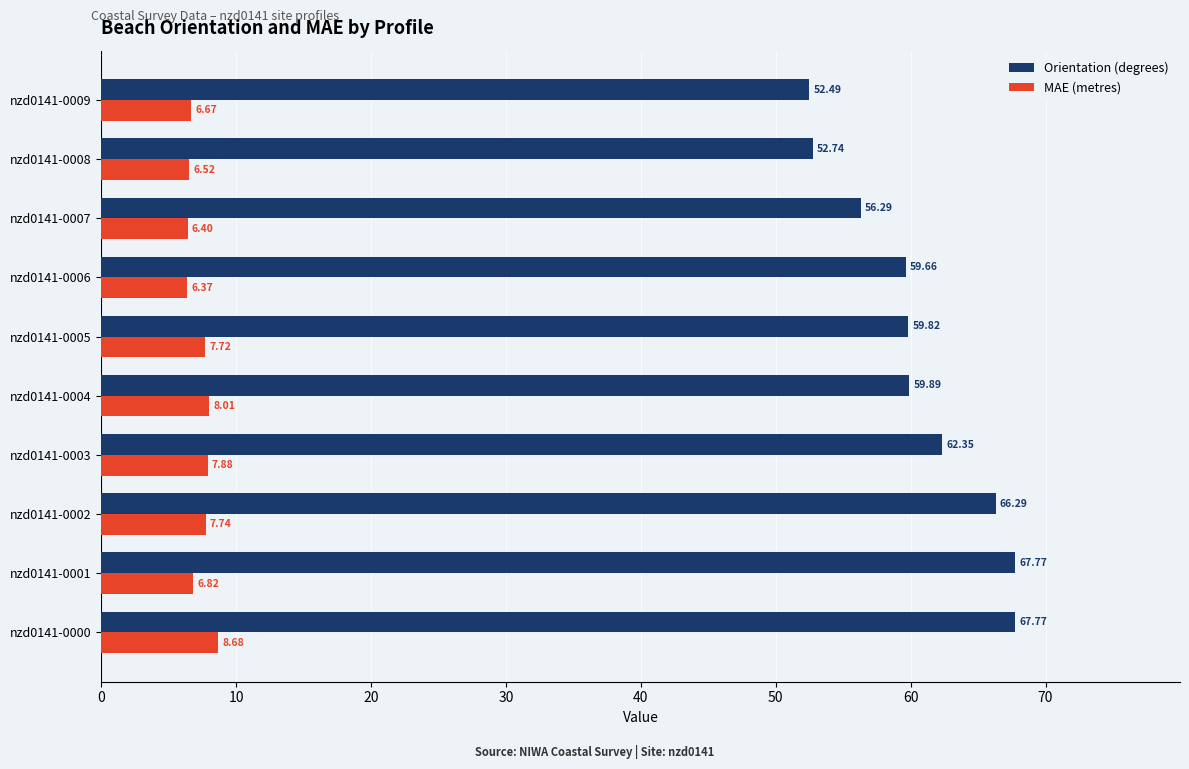

At which category is the sum across all series the highest?

nzd0141-0000